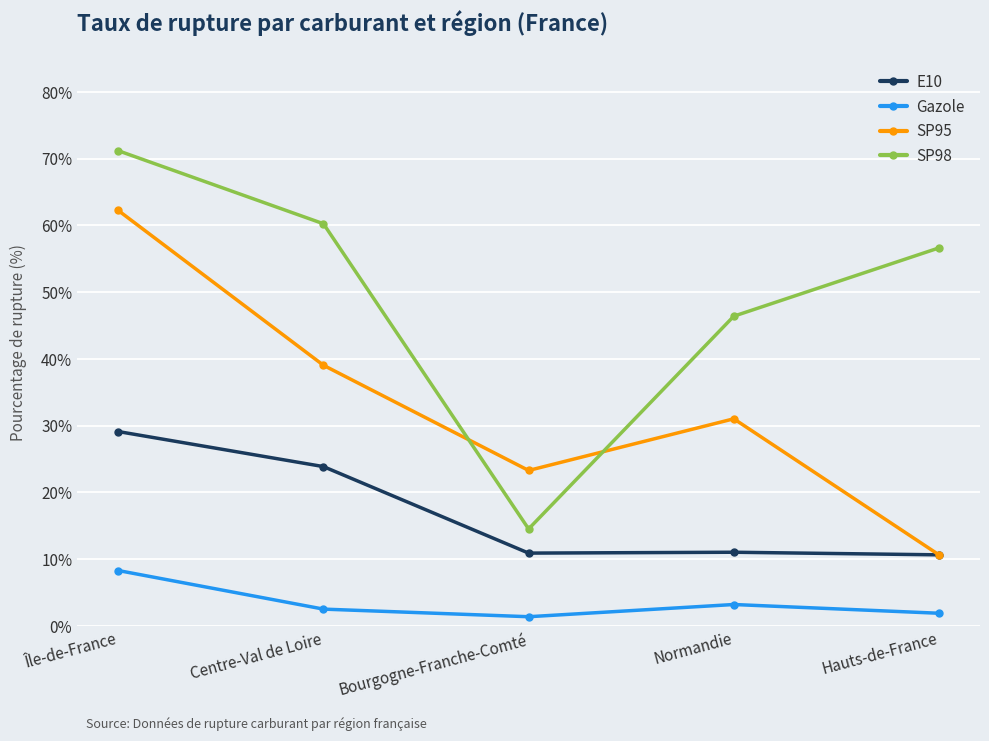

List the series in order of their peak value, lowest first.

Gazole, E10, SP95, SP98